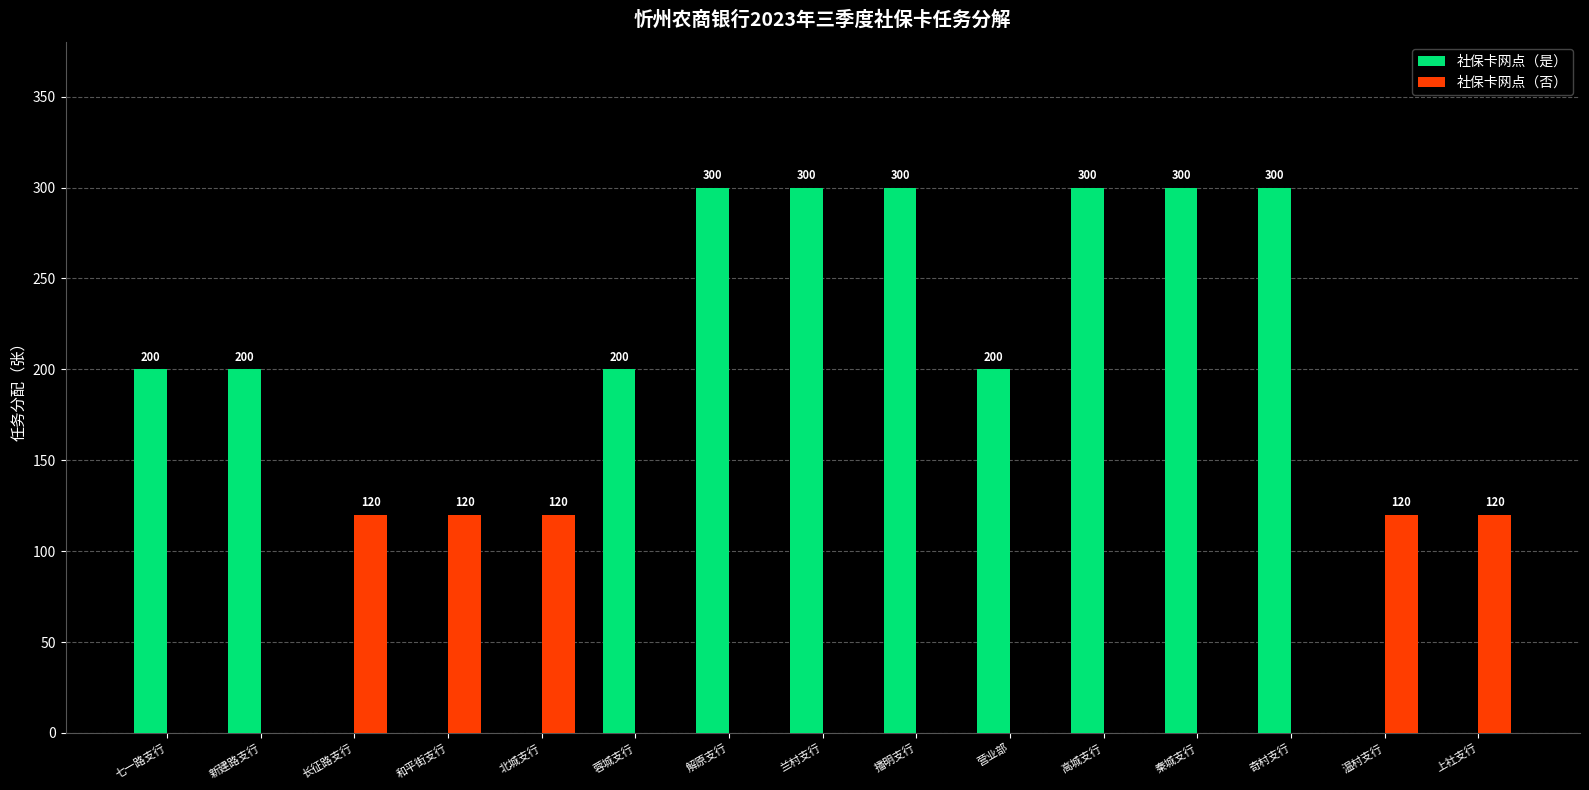

Which series has the largest total across all categories?

社保卡网点（是）